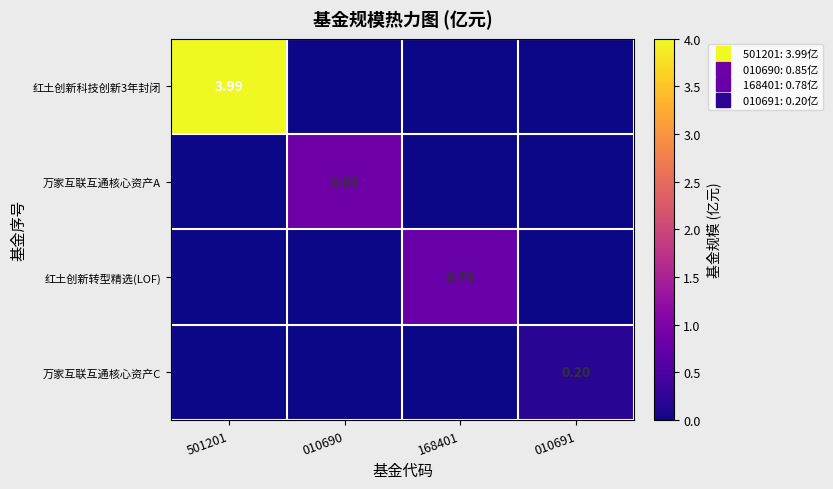

How many positive values does the 红土创新科技创新3年封闭 series have?

1